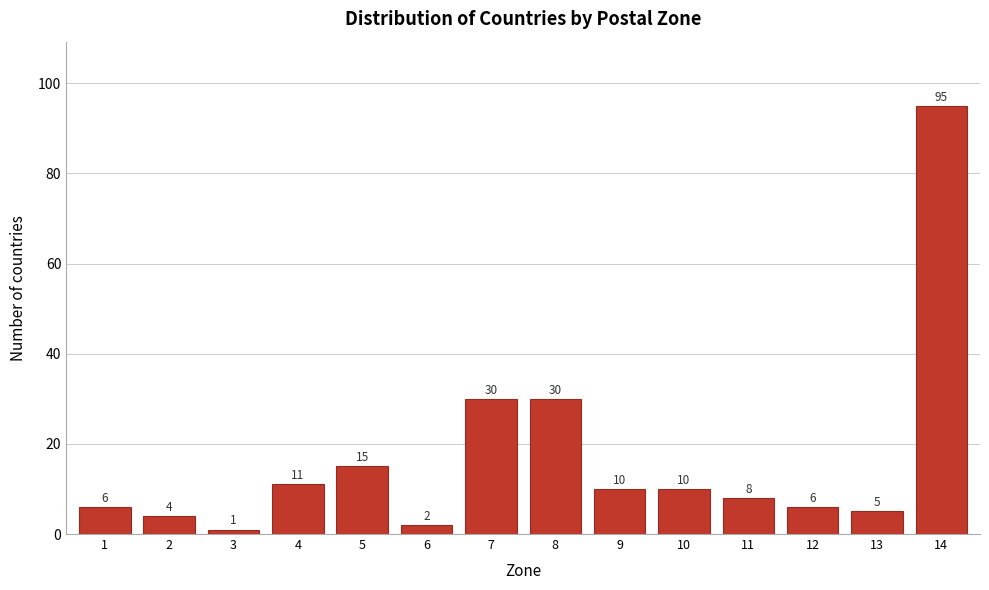

Reading left to right, what are all the values shown in this chart?

1=6	2=4	3=1	4=11	5=15	6=2	7=30	8=30	9=10	10=10	11=8	12=6	13=5	14=95